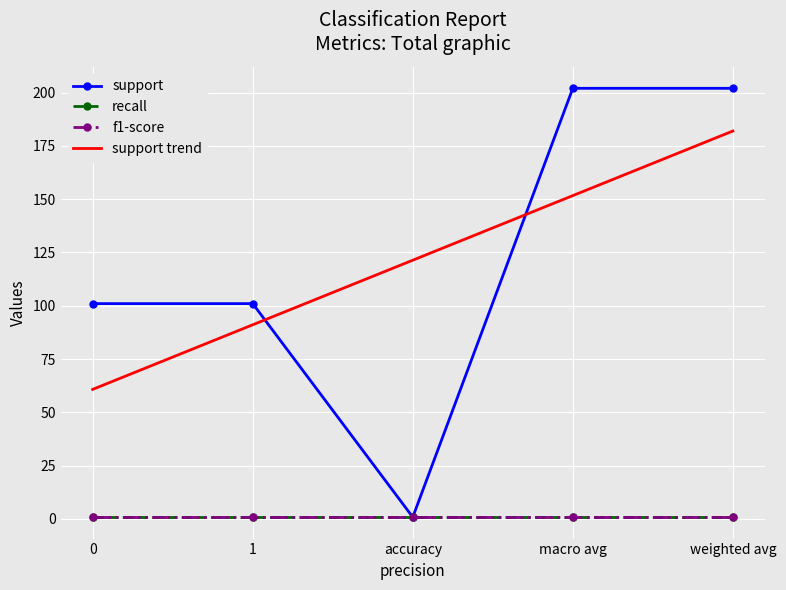

Is the value of support at 1 greater than the value of support trend at 1?

Yes